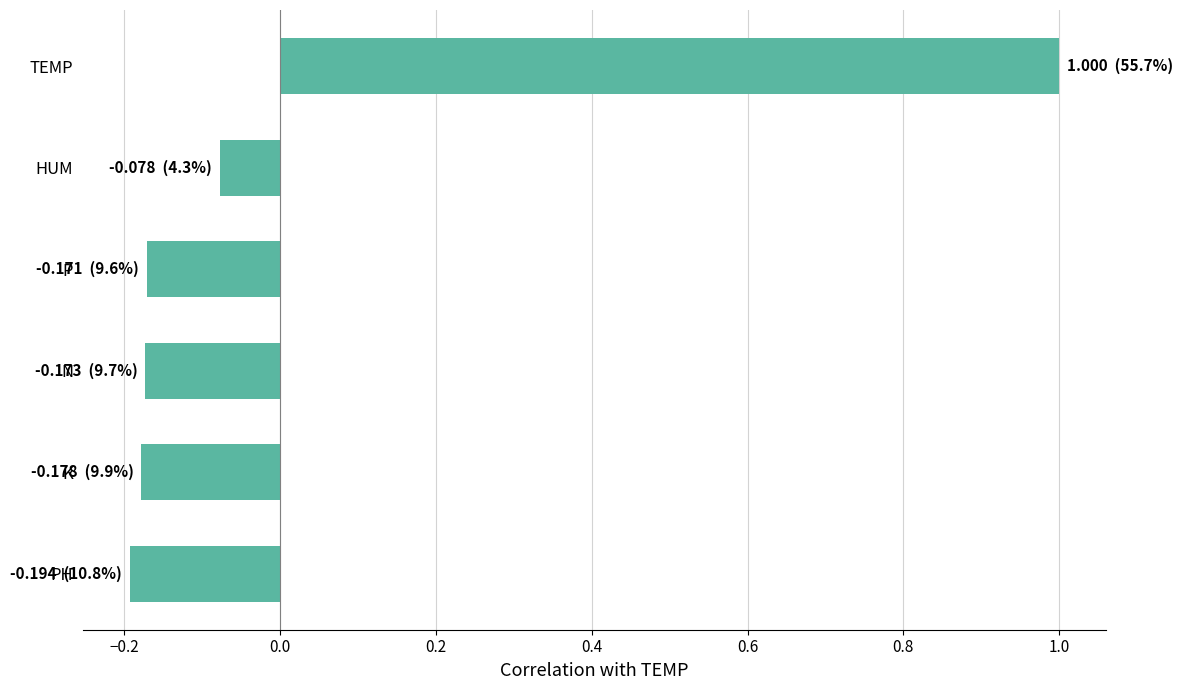

Where is the data nearest to the value 0?

HUM